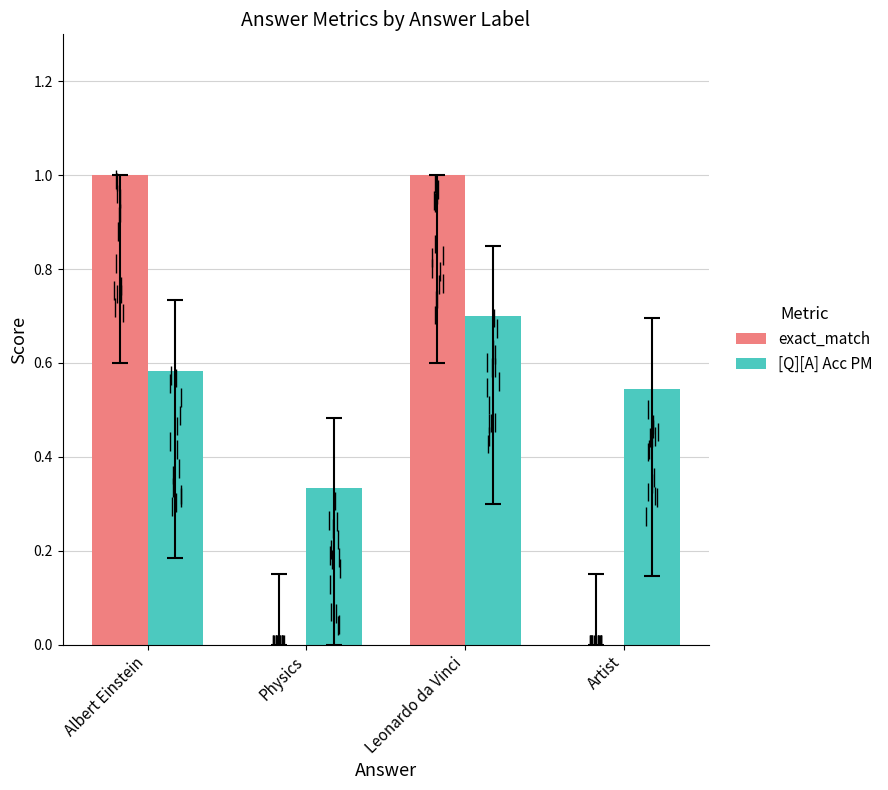

What are all the series names shown in the legend?

exact_match, [Q][A] Acc PM